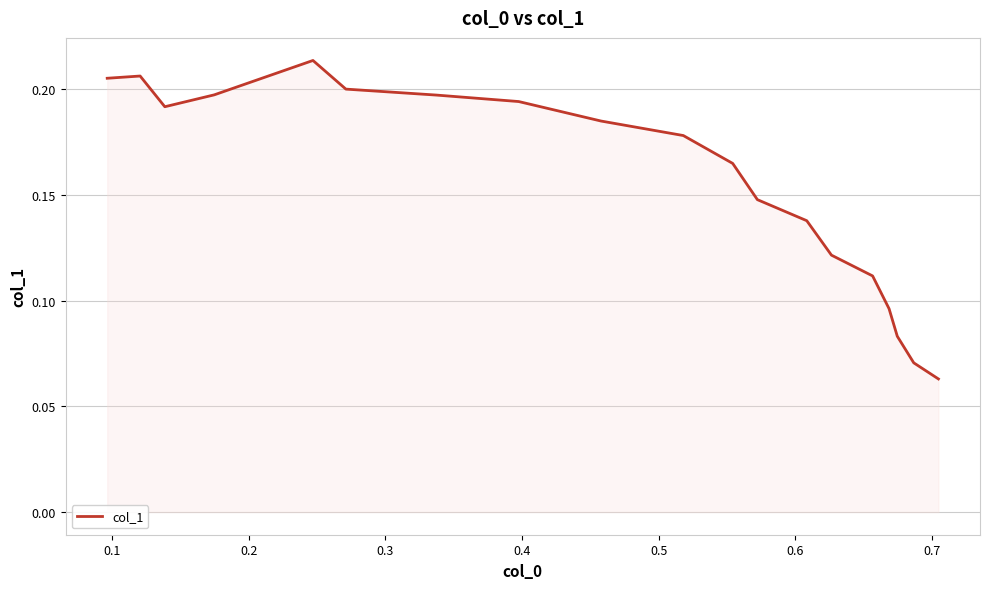

What is the greatest value displayed?

0.2